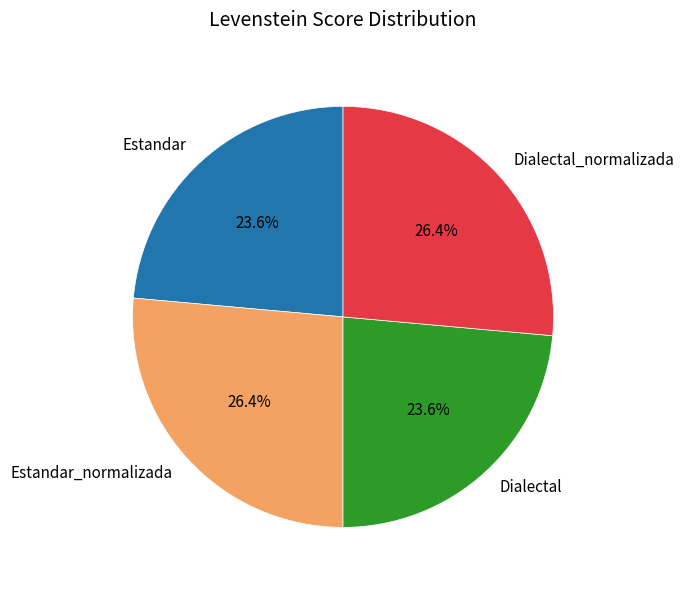

What percentage do Estandar and Dialectal_normalizada together represent?

50.0%